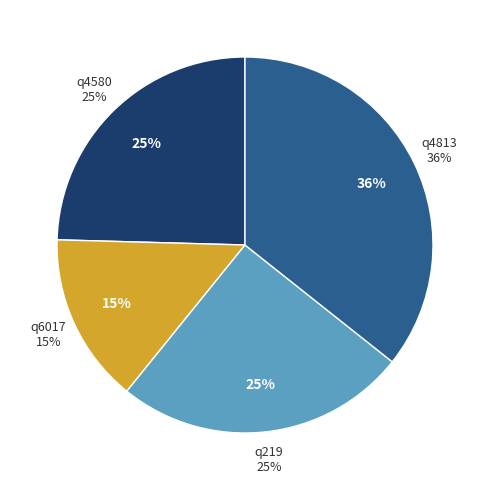

What is the ratio of the value at q219 to the value at q4813?

0.7